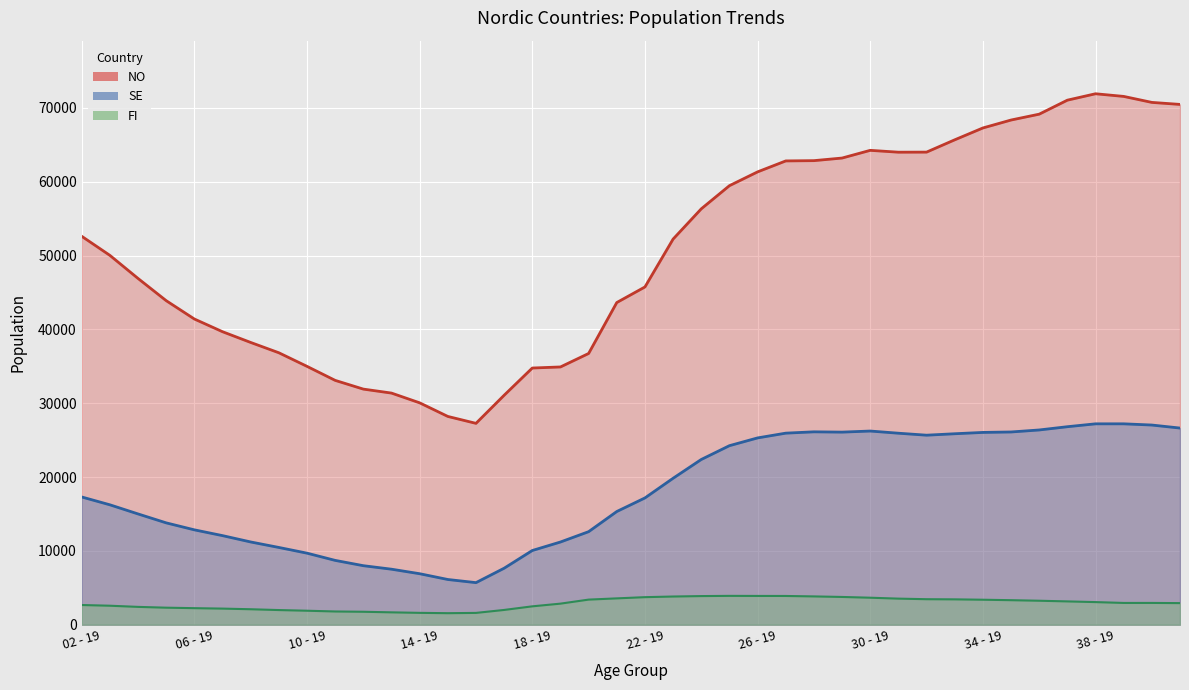

At which label does FI first exceed 2949?

20 - 19